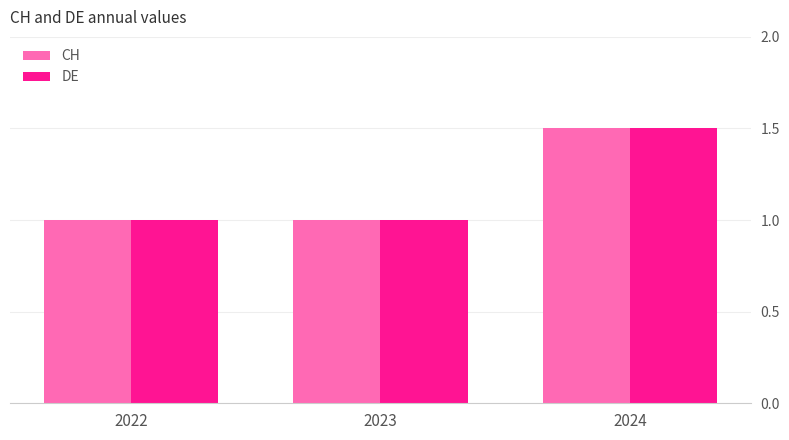

What is the total value across all series at 2022?

2.0